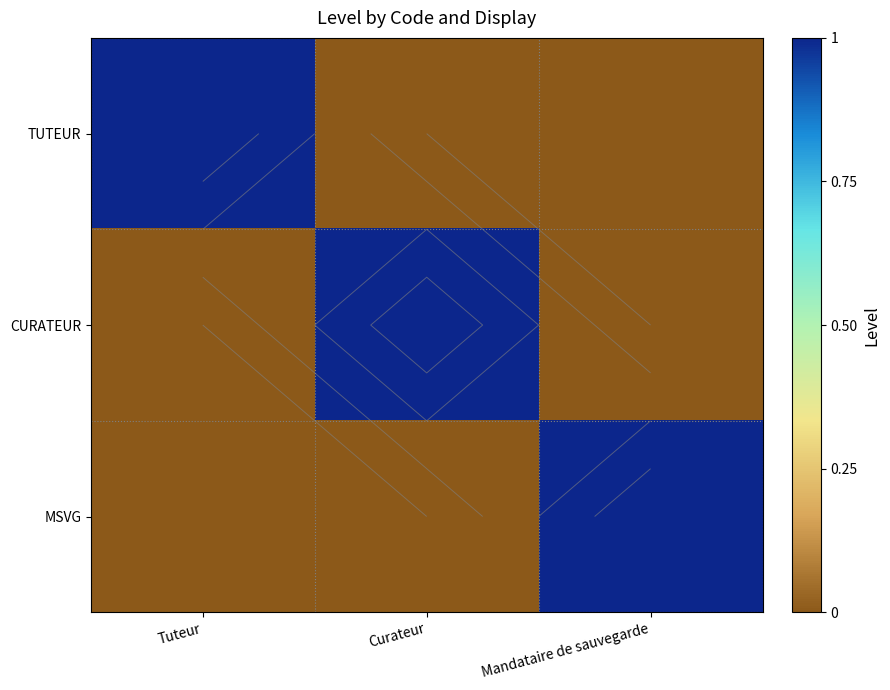

Between Tuteur and Mandataire de sauvegarde, which is larger?

Tuteur